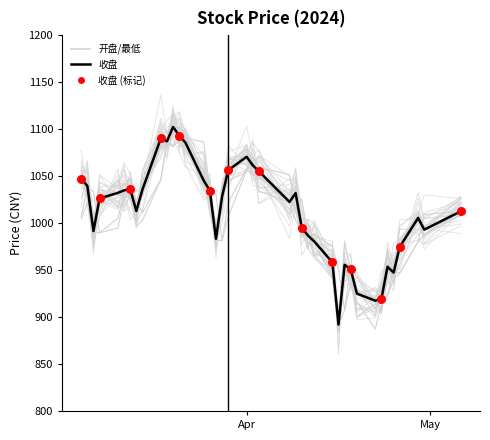

Which series has the widest spread of Y values?

收盘